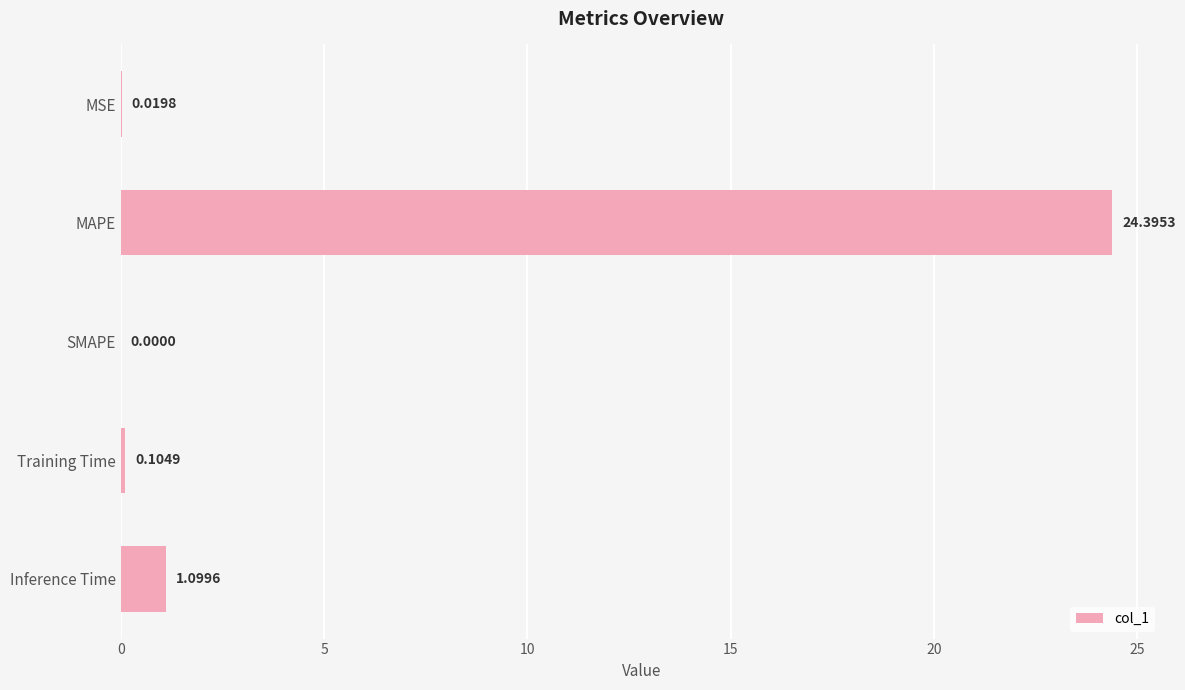

What is the change in value from SMAPE to Inference Time?

+1.1